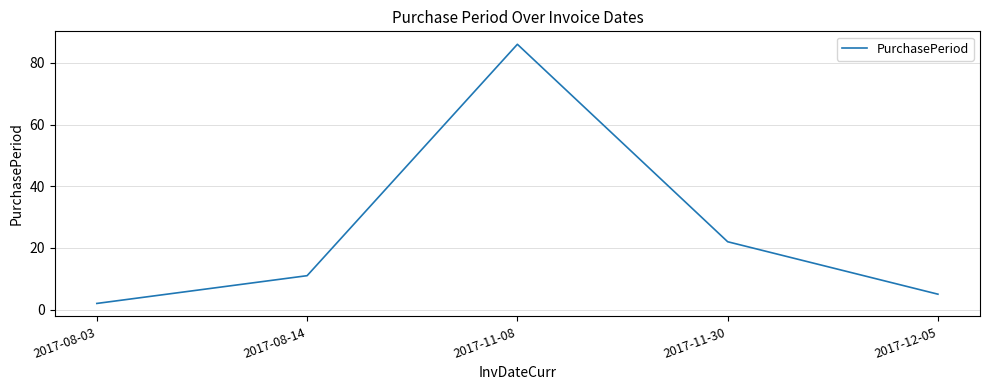

What is the ratio of the value at 2017-11-30 to the value at 2017-12-05?

4.4